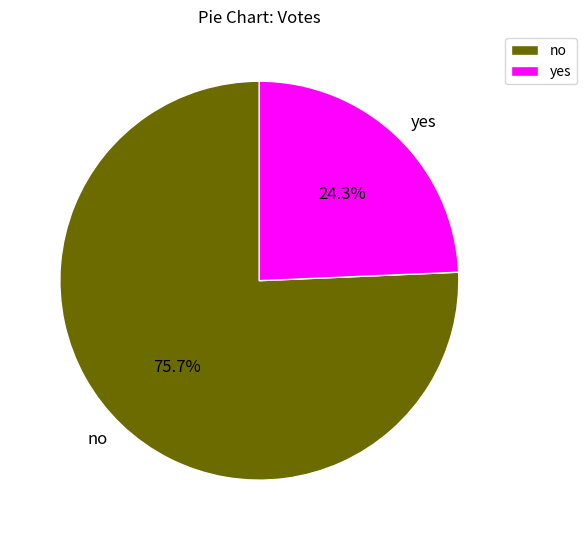

Does yes represent more than half of the total?

No